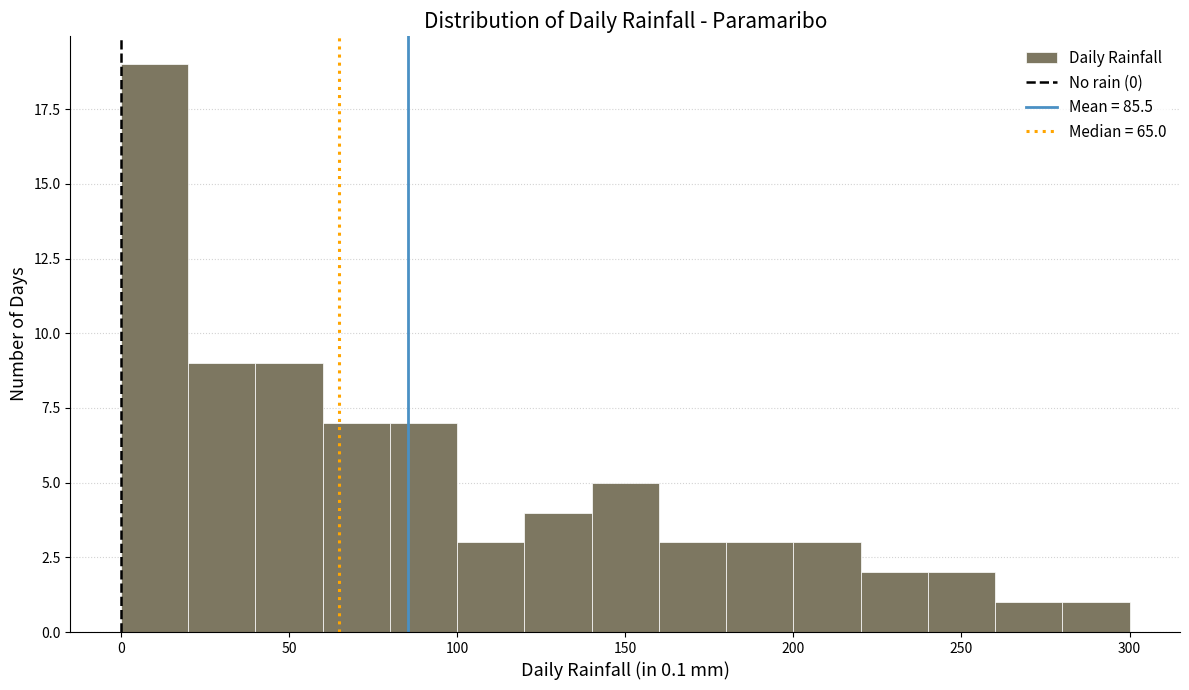

Reading left to right, transcribe this chart: for each bar, give the range it covers on the x-axis and its height. The values are not printed on the chart, so give them approximately, as read against the axis.

0 to 20: 19
20 to 40: 9
40 to 60: 9
60 to 80: 7
80 to 100: 7
100 to 120: 3
120 to 140: 4
140 to 160: 5
160 to 180: 3
180 to 200: 3
200 to 220: 3
220 to 240: 2
240 to 260: 2
260 to 280: 1
280 to 300: 1